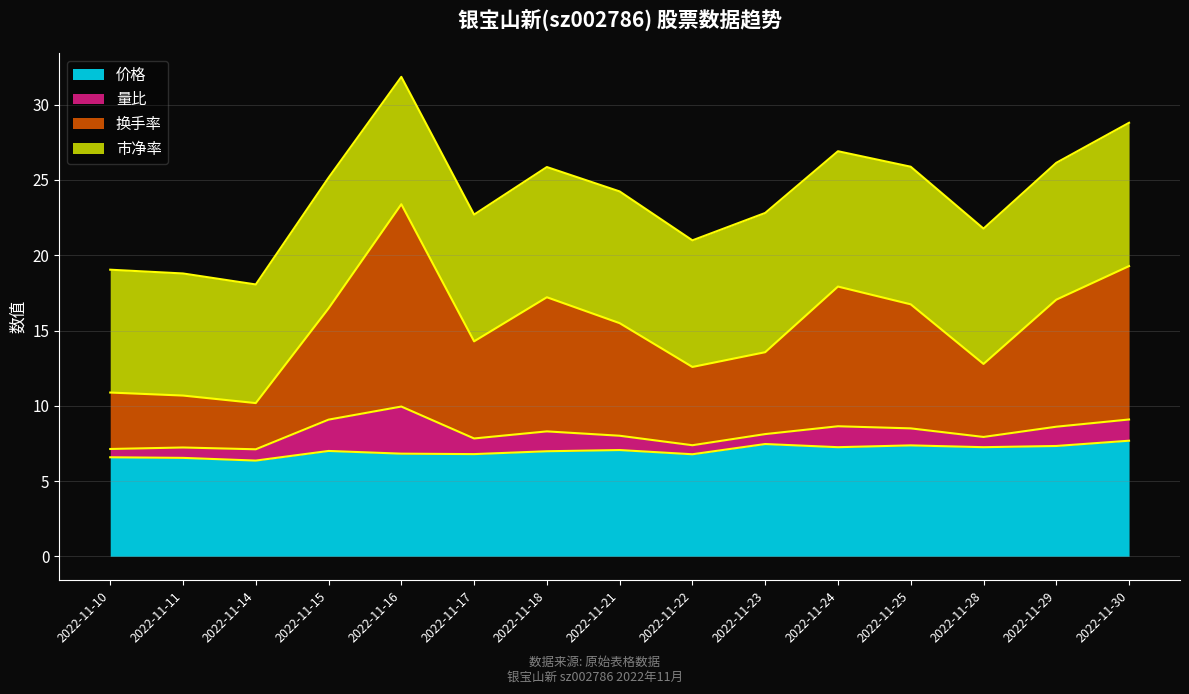

True or false: 价格 has more than 0 interior local peaks.

True